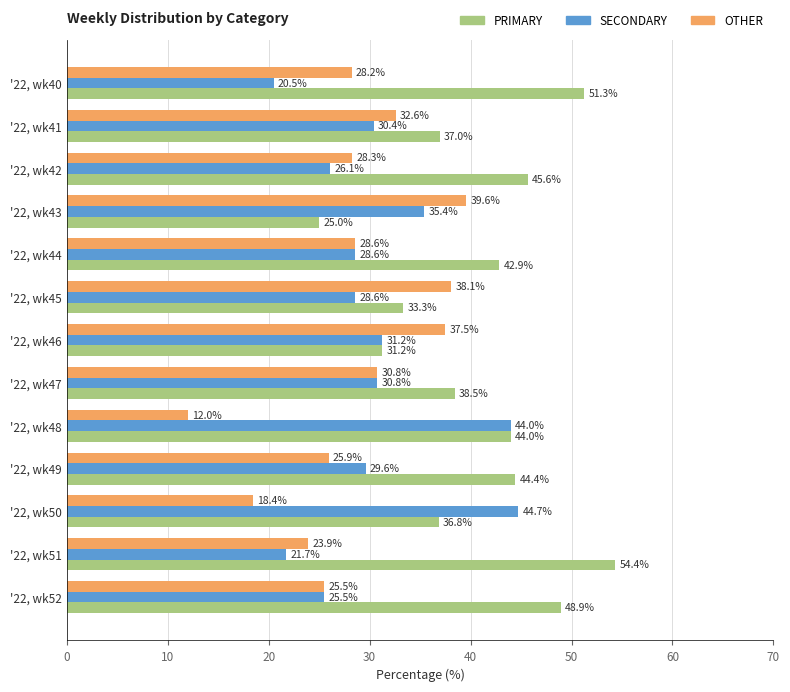

The value of OTHER at '22, wk46 is 60.8. True or false?

False